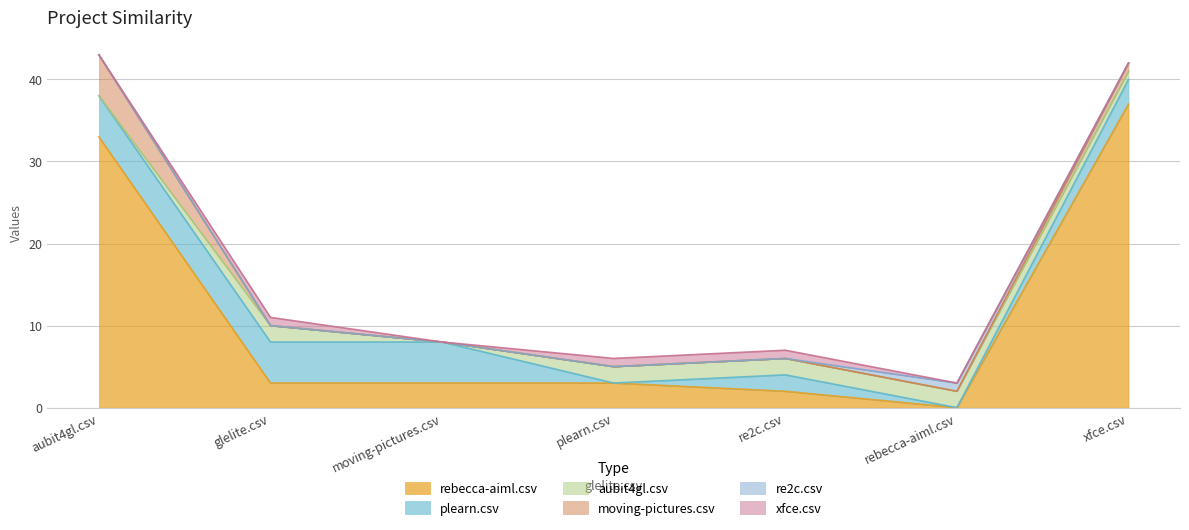

Rank the categories by plearn.csv value from highest to lowest.

aubit4gl.csv, glelite.csv, moving-pictures.csv, xfce.csv, re2c.csv, plearn.csv, rebecca-aiml.csv